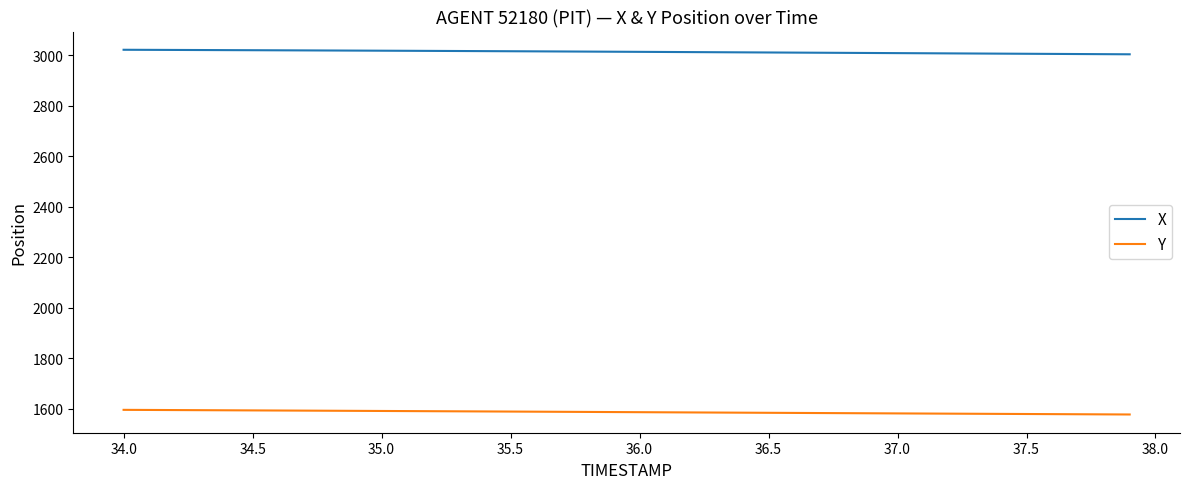

What is the minimum value for X?

3004.1